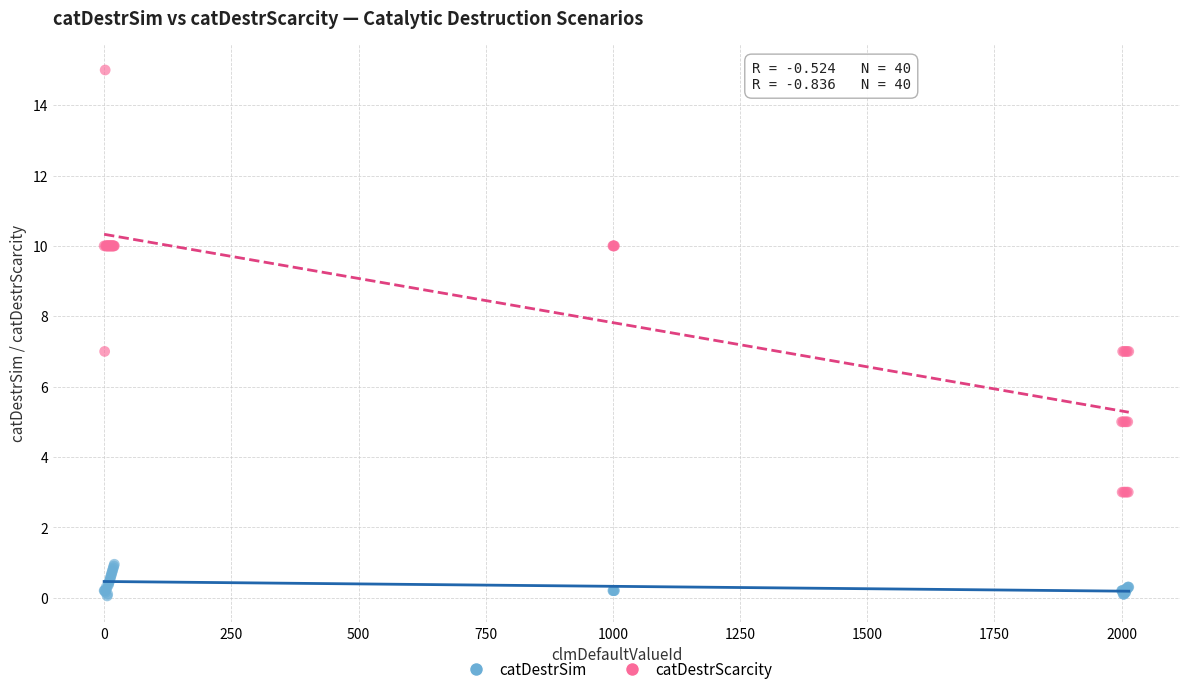

Which series reaches the minimum Y coordinate?

catDestrSim